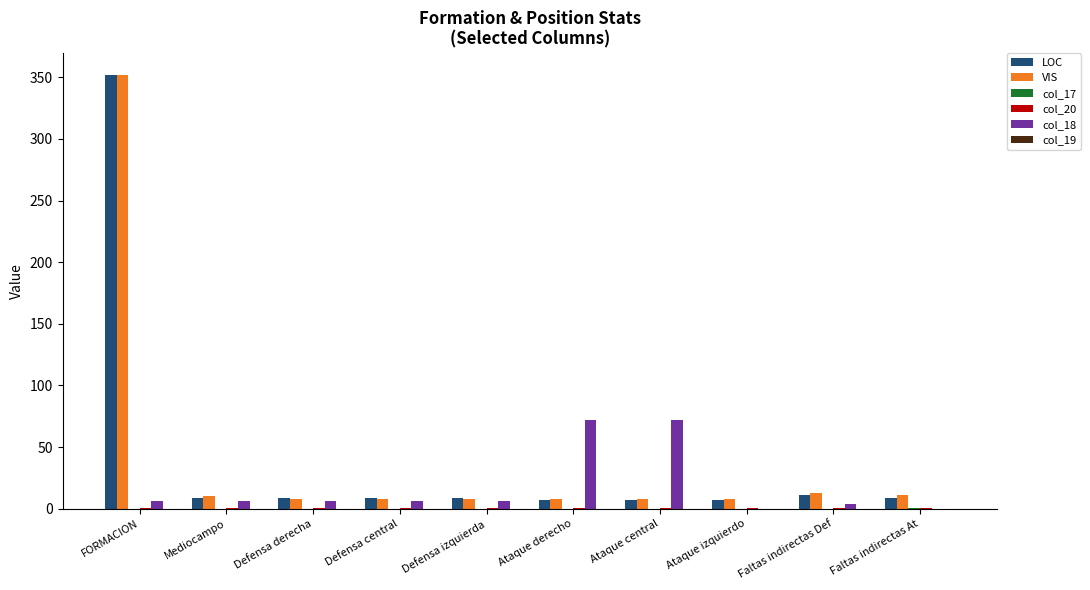

How many data points does each series have?

10